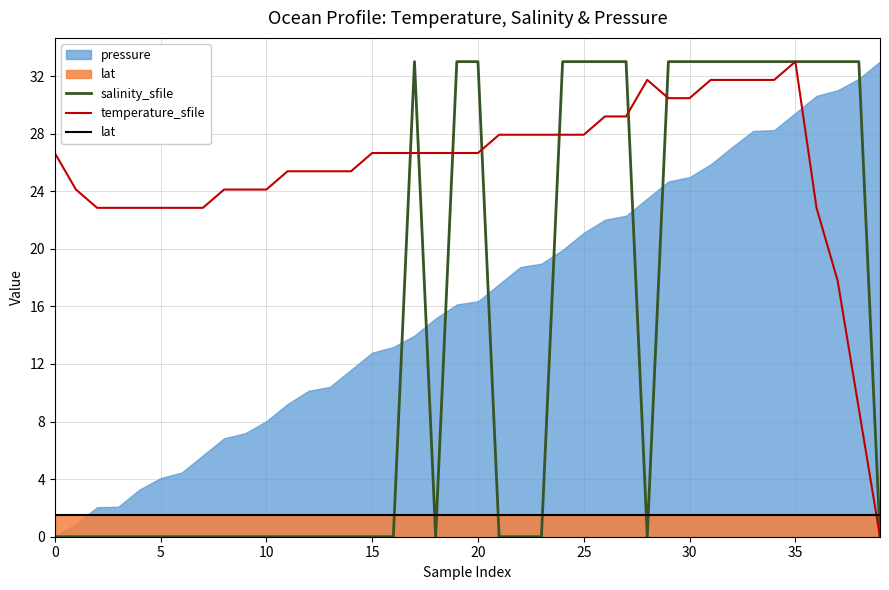

The lat series shows 2.0 at 26. True or false?

False